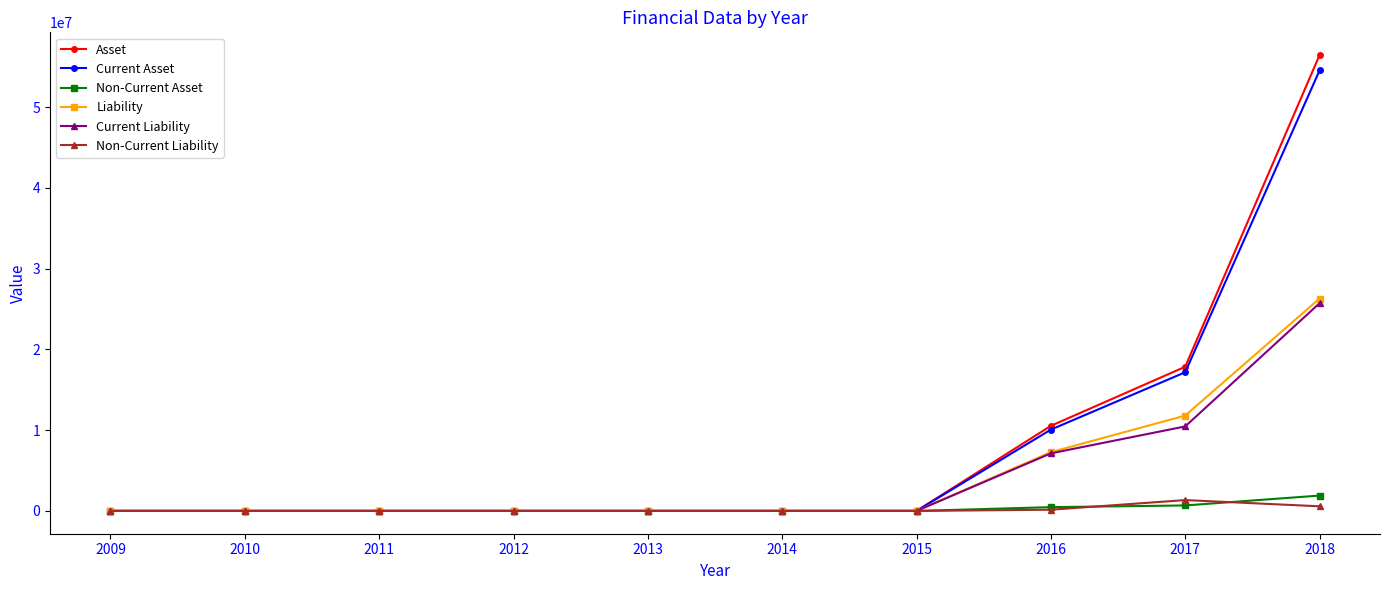

True or false: Non-Current Asset has a value of 679240 at 2017.

True